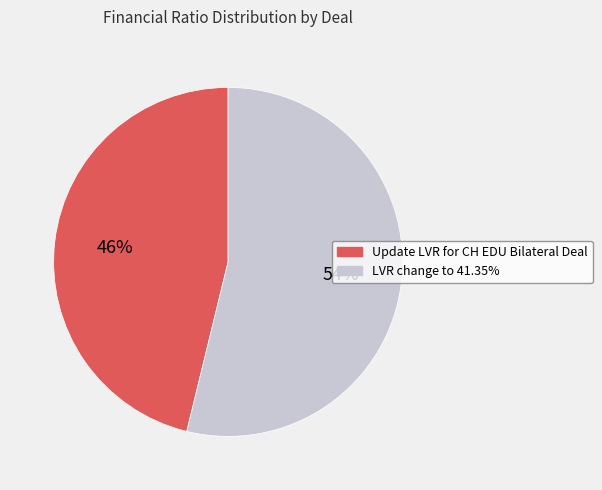

To the nearest percent, what percentage of the pie is LVR change to 41.35%?

54%